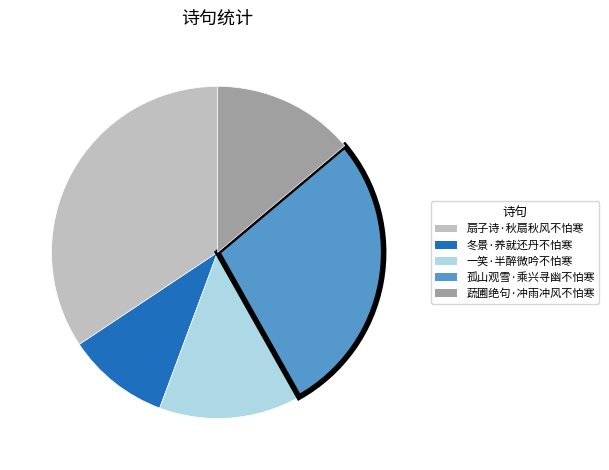

Do 蔬圃绝句·冲雨冲风不怕寒 and 冬景·养就还丹不怕寒 together represent more than half of the pie?

No